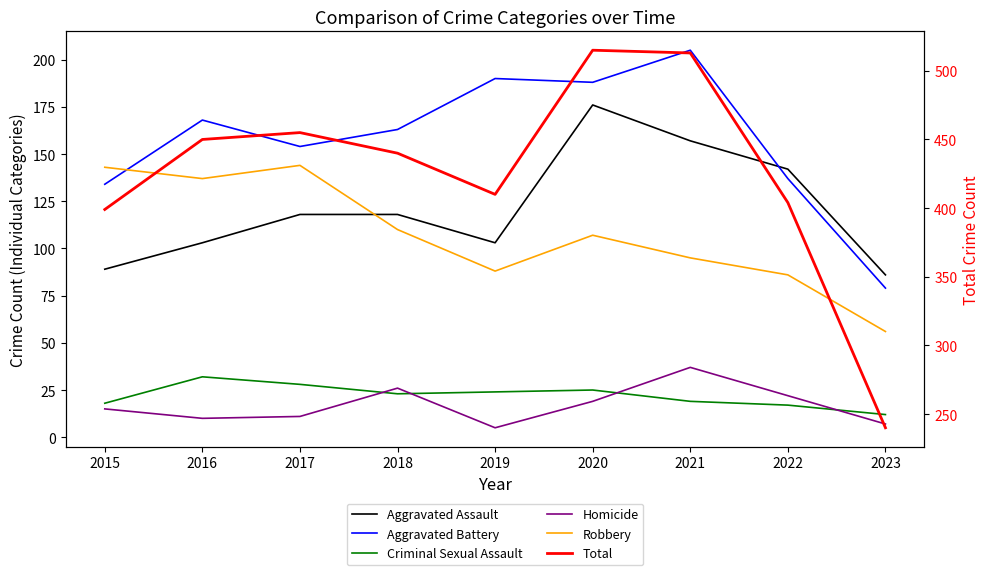

At which category does Robbery reach its first local valley?

2016